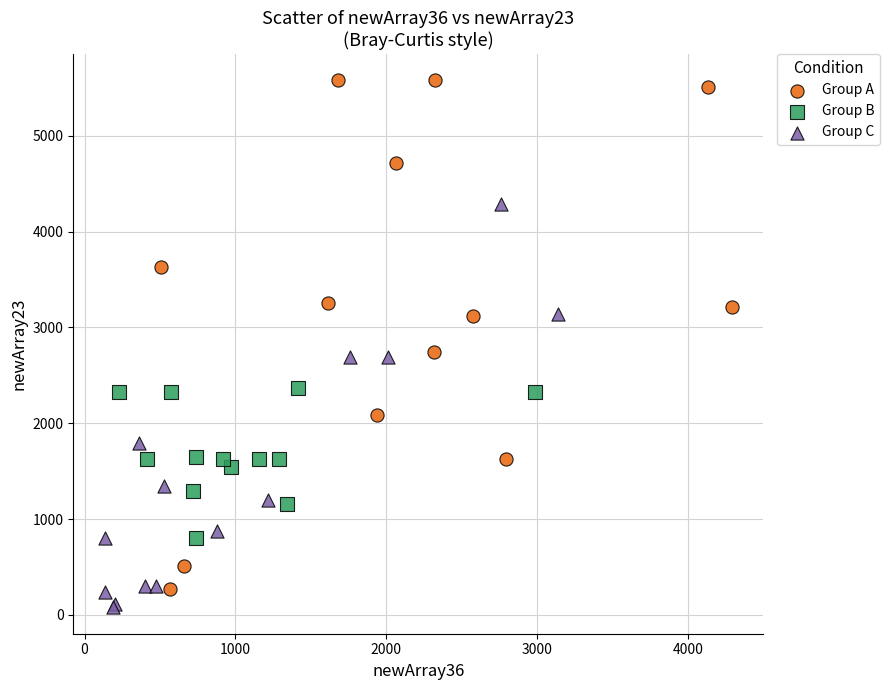

Which series has the largest Y range (max minus min)?

Group A